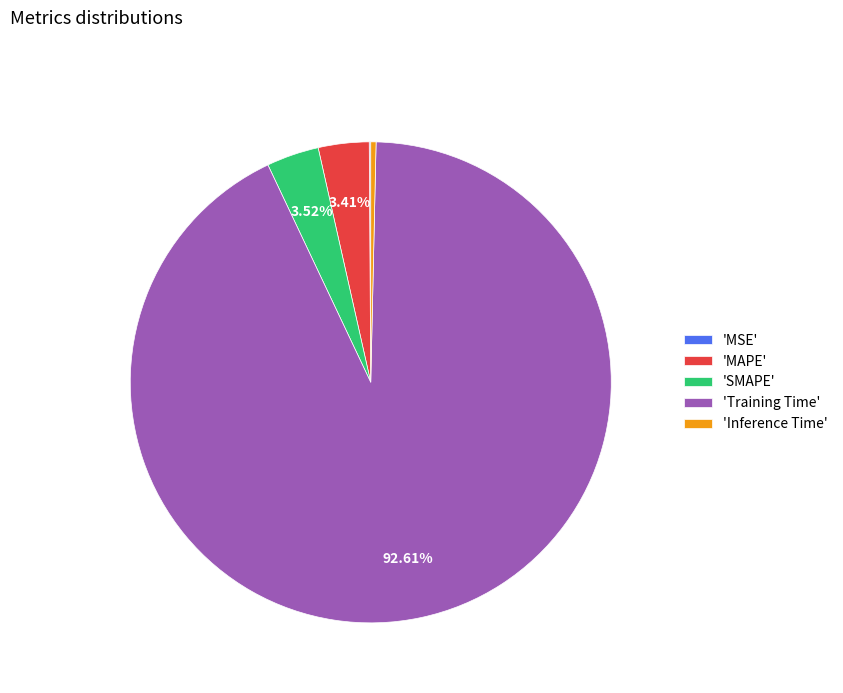

Which category has the biggest portion of the pie?

'Training Time'